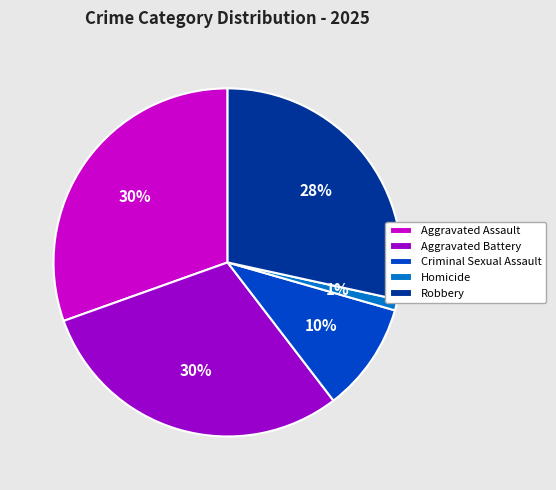

Which has a higher value, Aggravated Battery or Criminal Sexual Assault?

Aggravated Battery